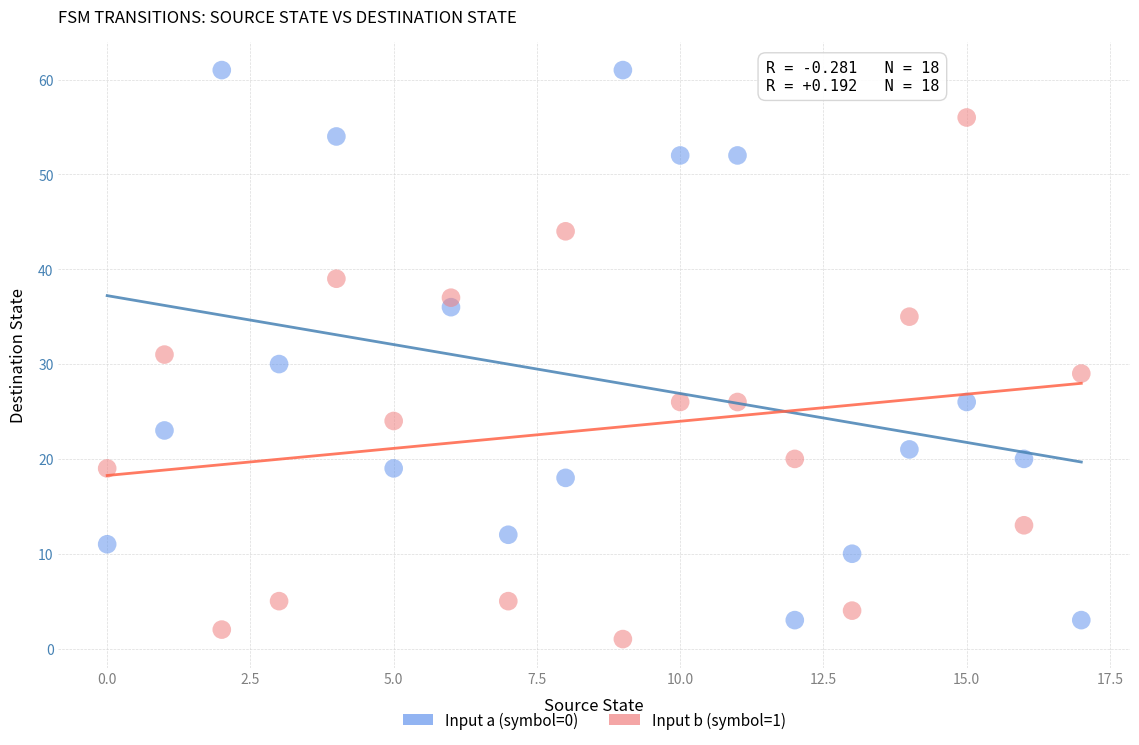

Which series has the largest Y range (max minus min)?

Input a (symbol=0)